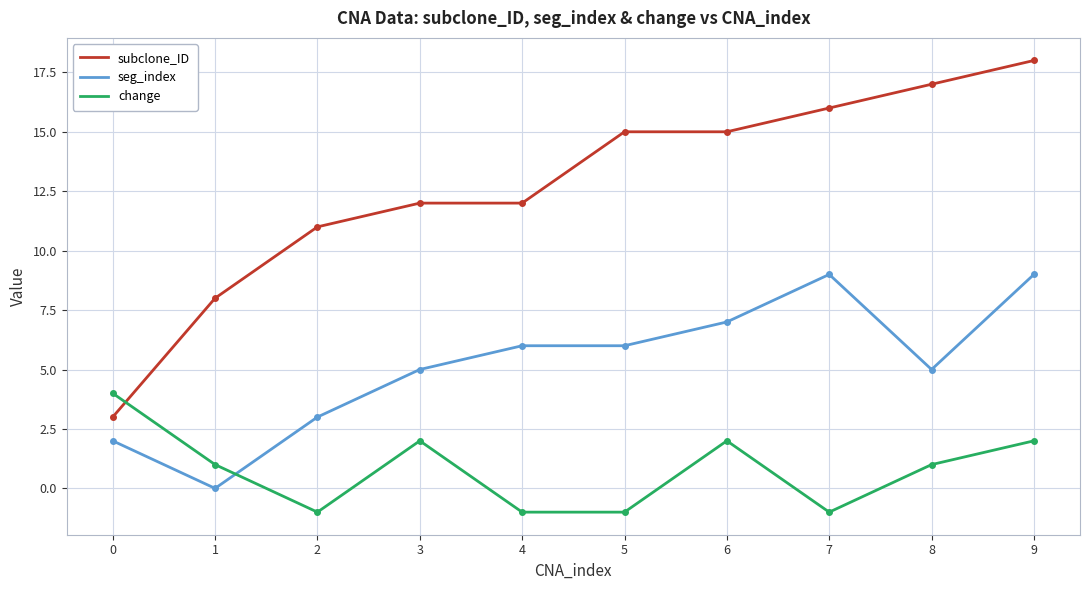

What is the sum of the change values at 8 and 3?

3